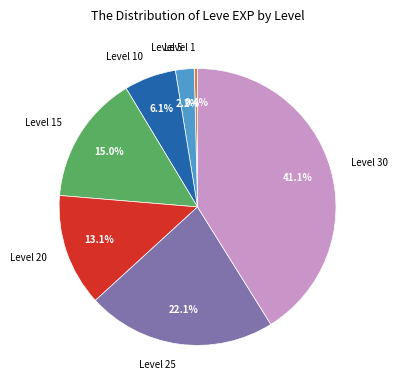

How many slices are in this pie chart?

7